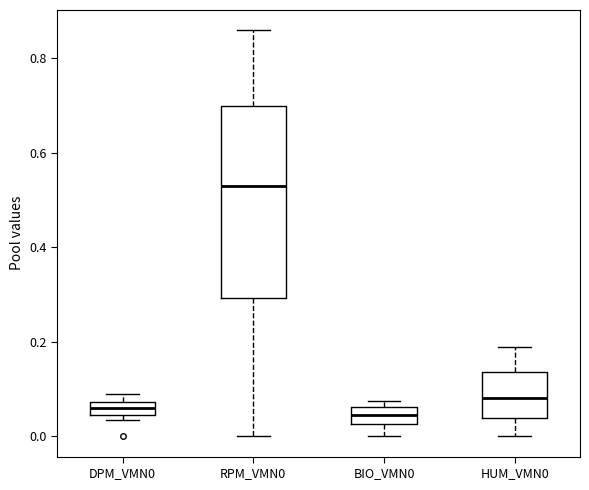

Where is the lower edge of the box for HUM_VMN0 on the y-axis? The values are not printed on the chart, so give them approximately, as read against the axis.

0.04